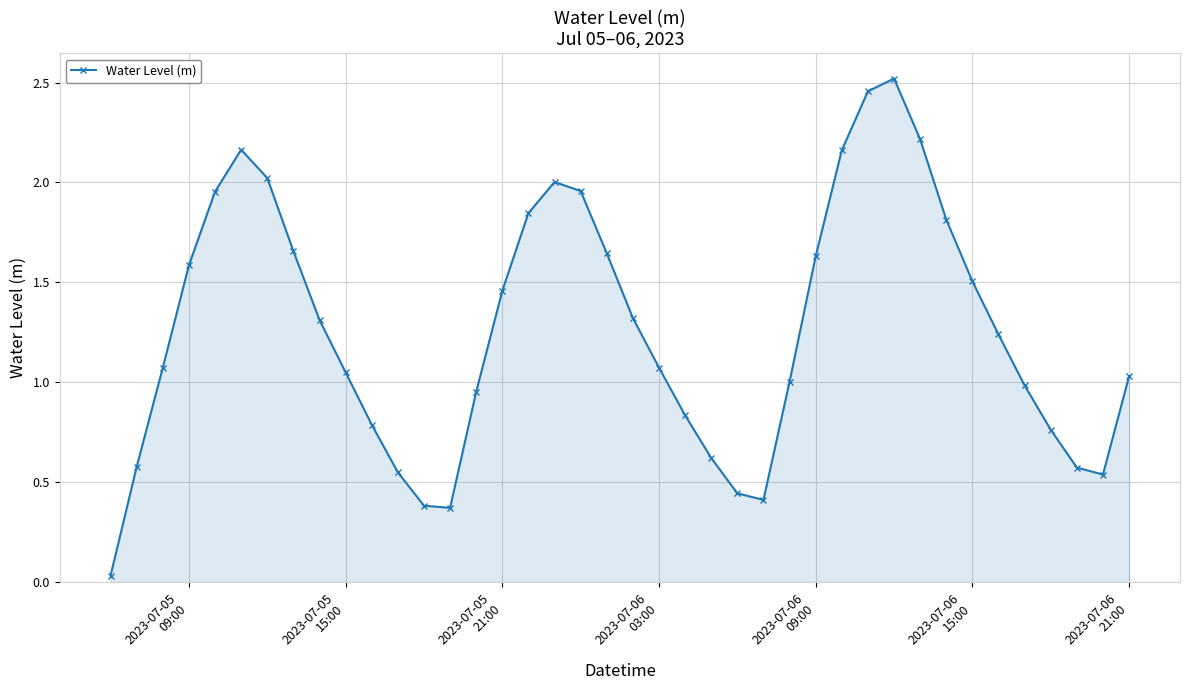

What is the average value?

1.3